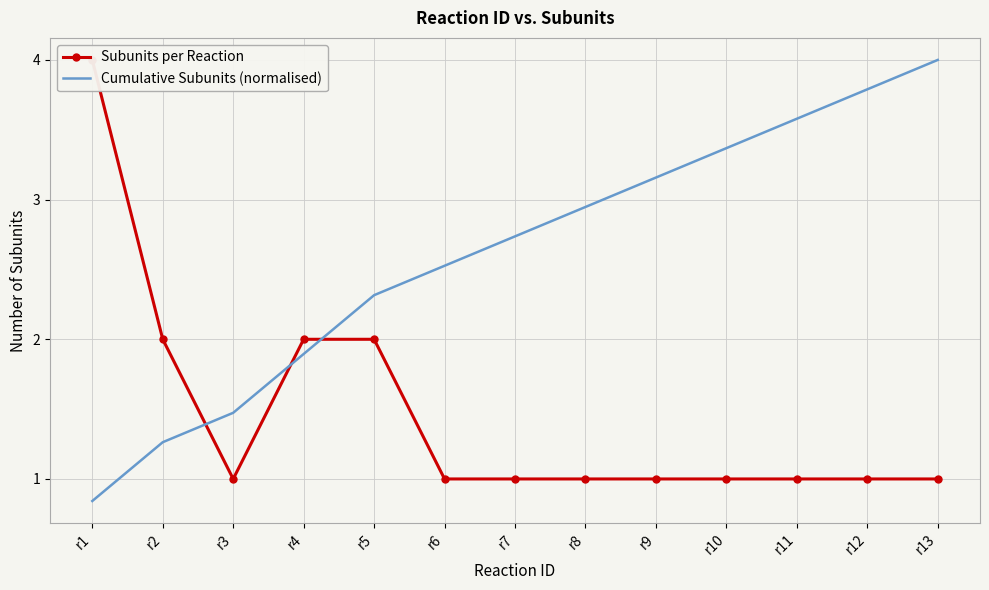

Which label corresponds to the smallest value in the chart?

r1